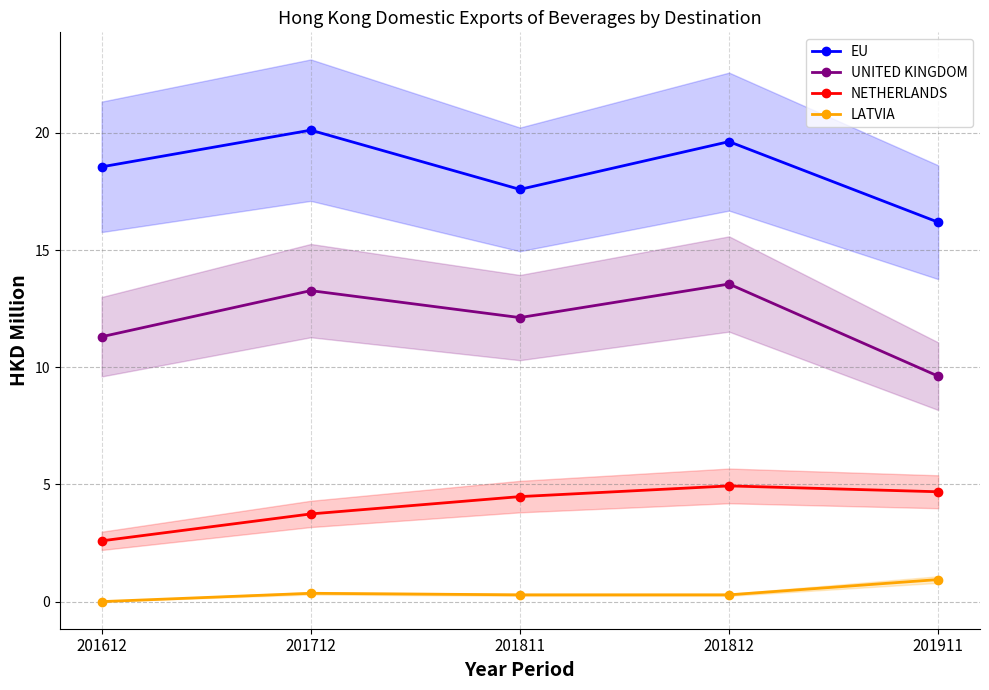

What are all the series names shown in the legend?

EU, UNITED KINGDOM, NETHERLANDS, LATVIA